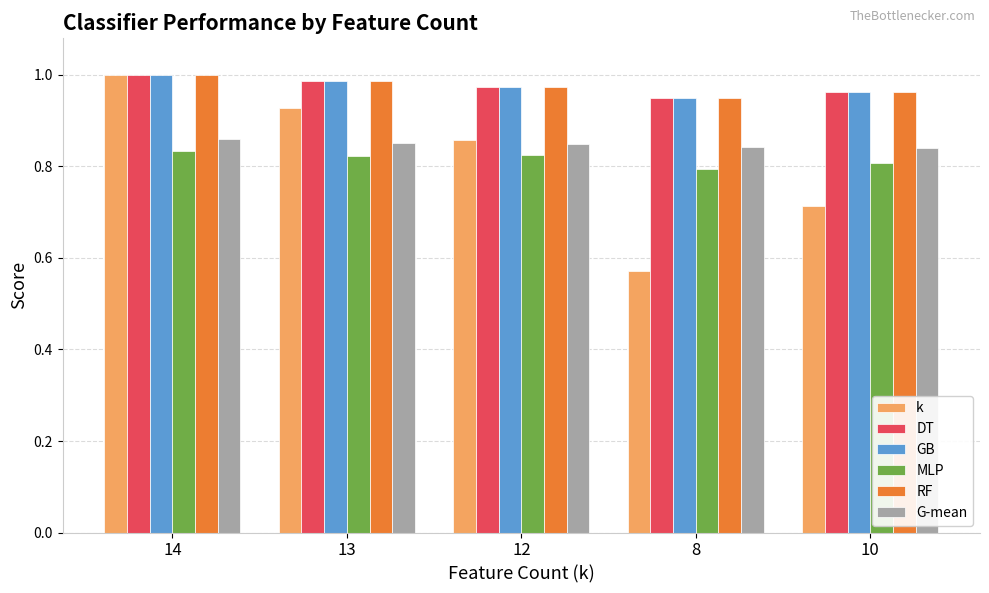

True or false: DT has a value of 1.0 at 13.

True